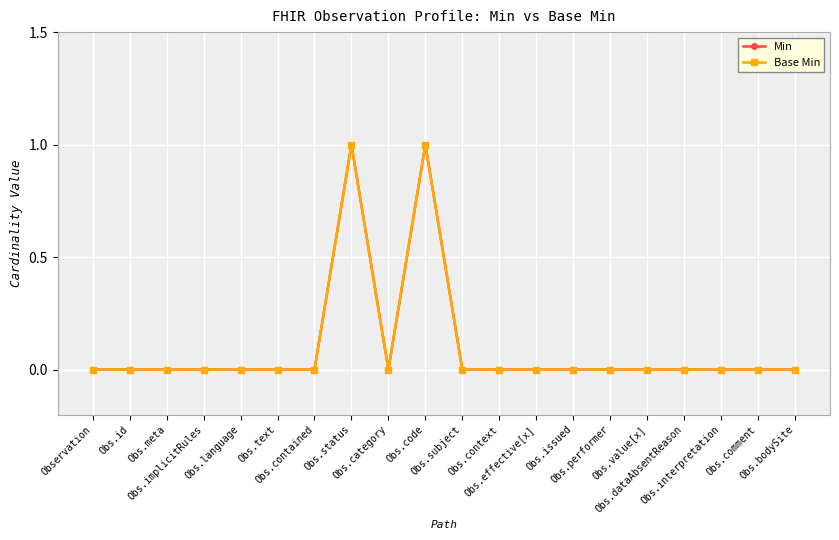

Which category has the highest value in the Base Min series?

Obs.status